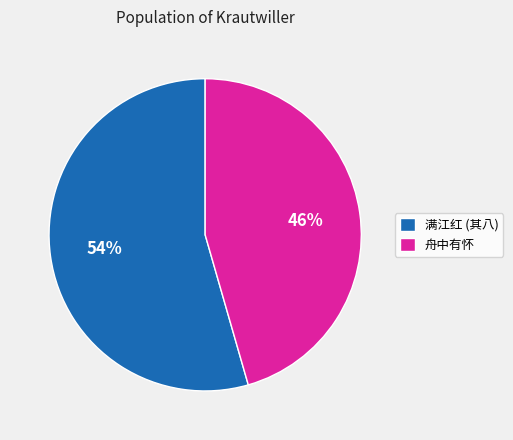

What is the majority slice?

满江红 (其八)